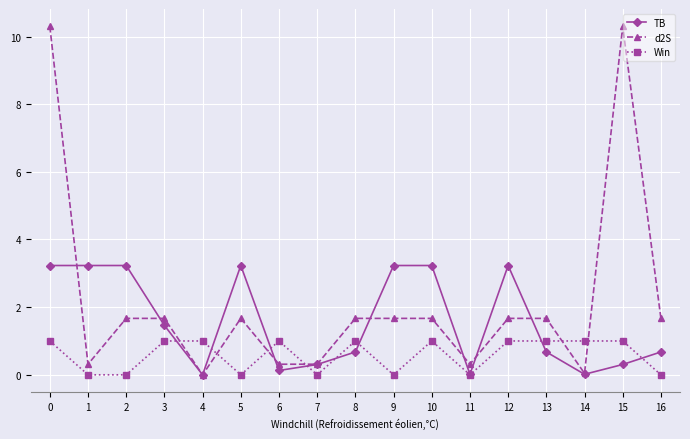

What value does the d2S series have at 5?

1.7